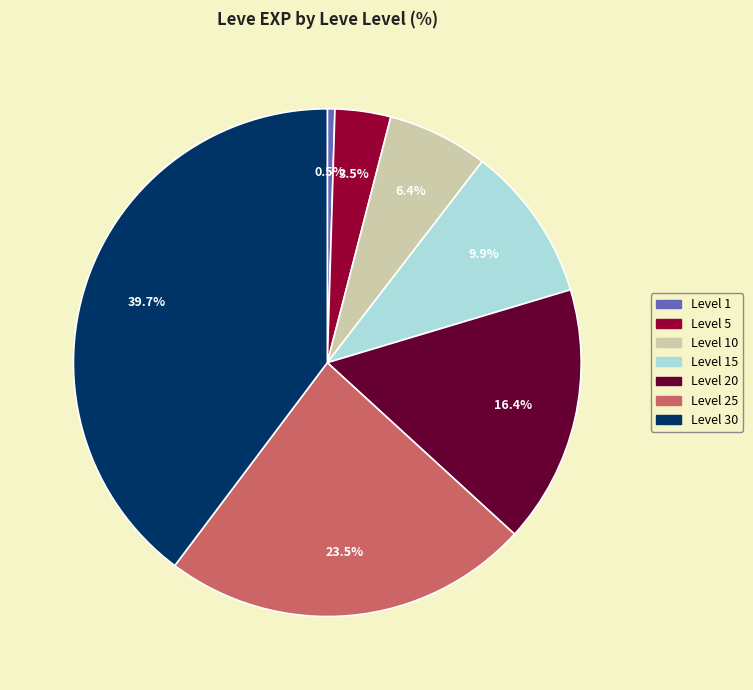

Does any single category account for the majority?

No